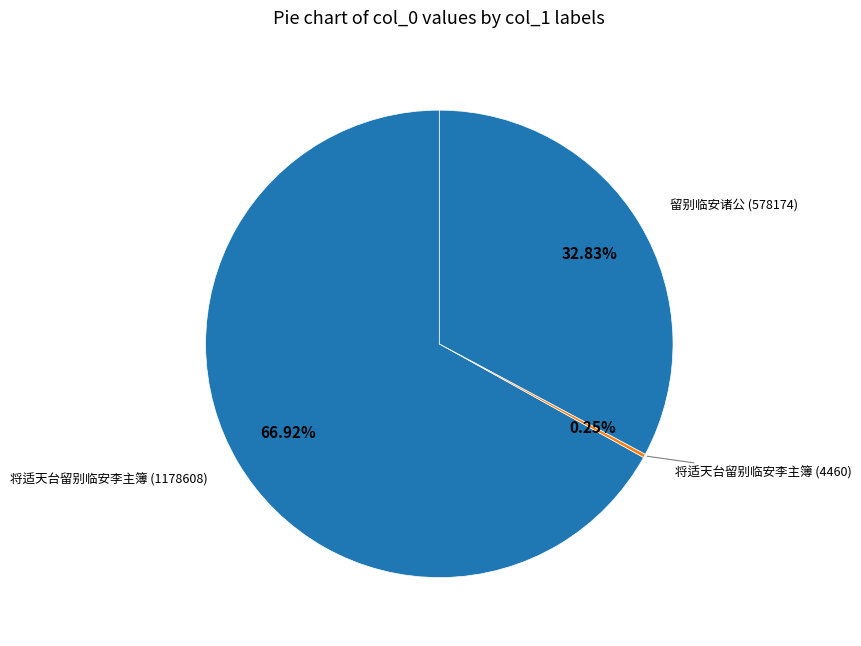

What is the ratio of the value at 将适天台留别临安李主簿 (1178608) to the value at 留别临安诸公 (578174)?

2.0